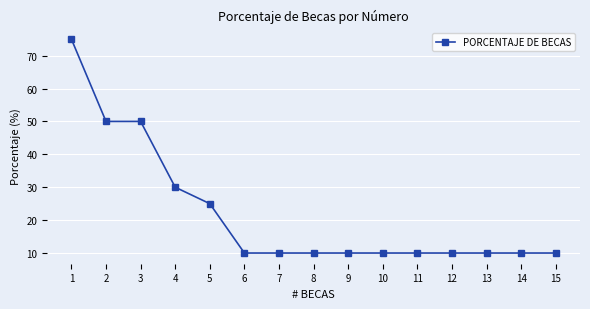

What is the maximum value shown in the chart?

75